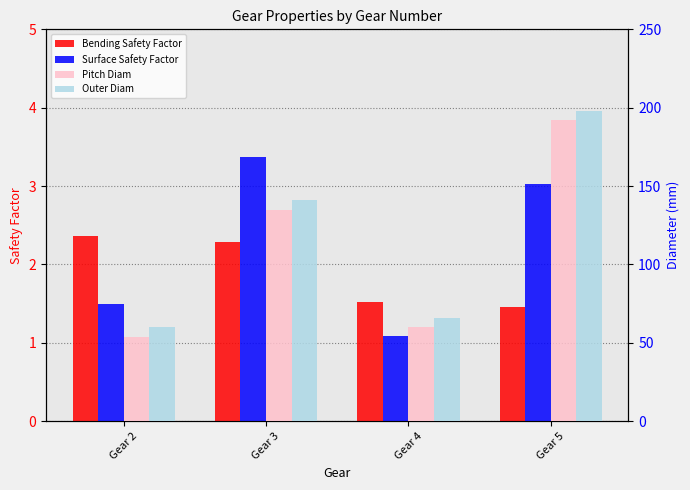

What is the sum of the Bending Safety Factor values at Gear 4 and Gear 5?

3.0